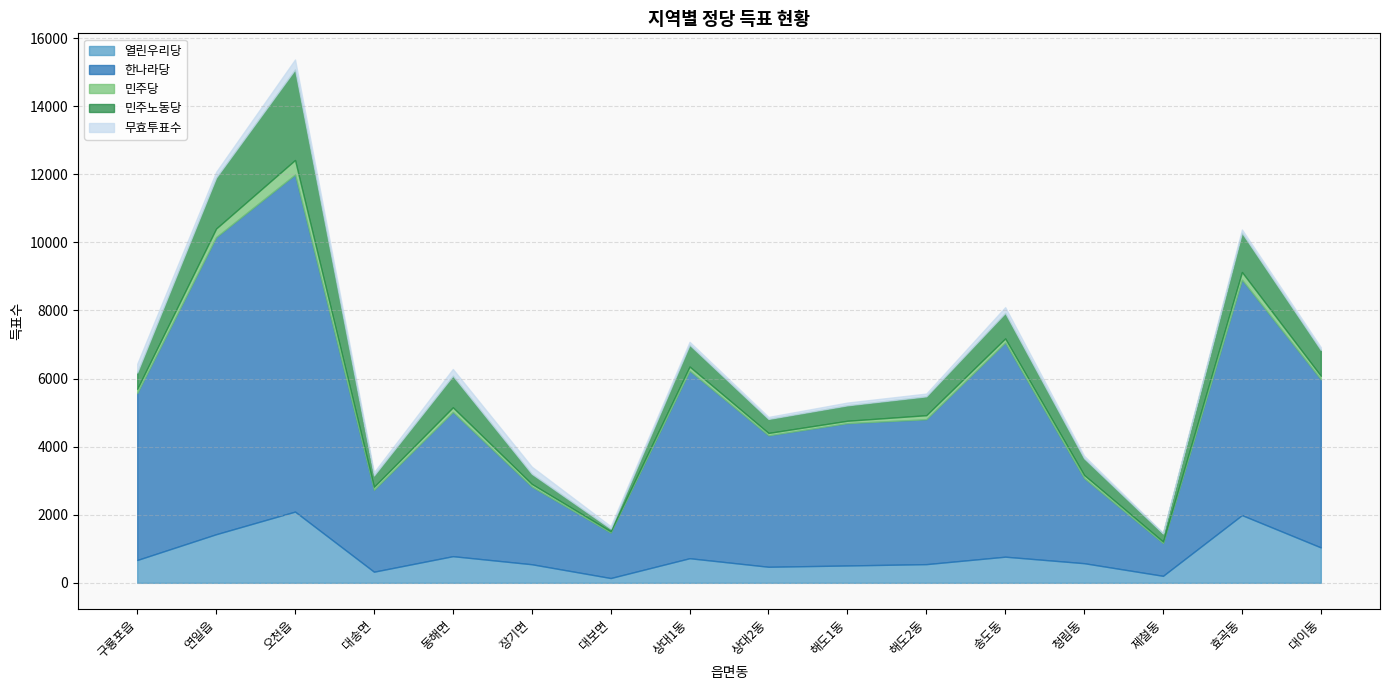

True or false: 한나라당 and 열린우리당 cross at least once.

False